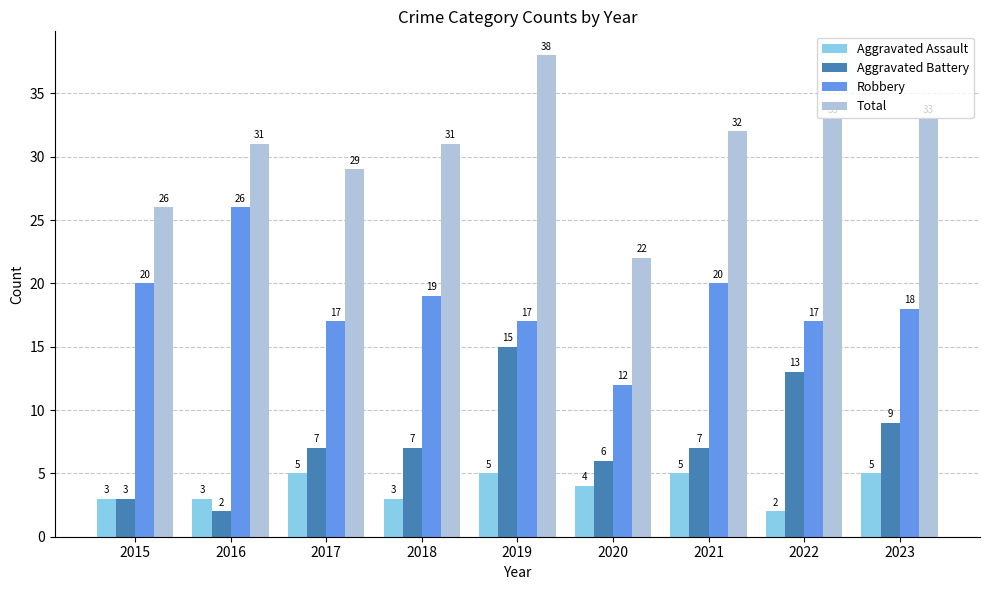

How many distinct data groups are displayed?

4